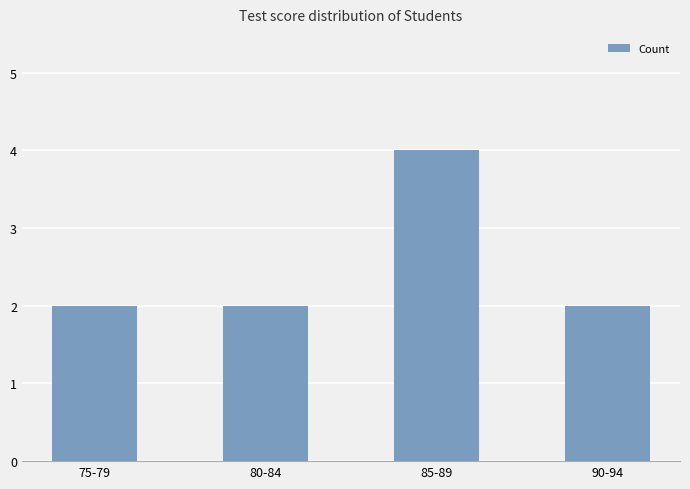

What is the label of the 2nd bar from the right?

85-89